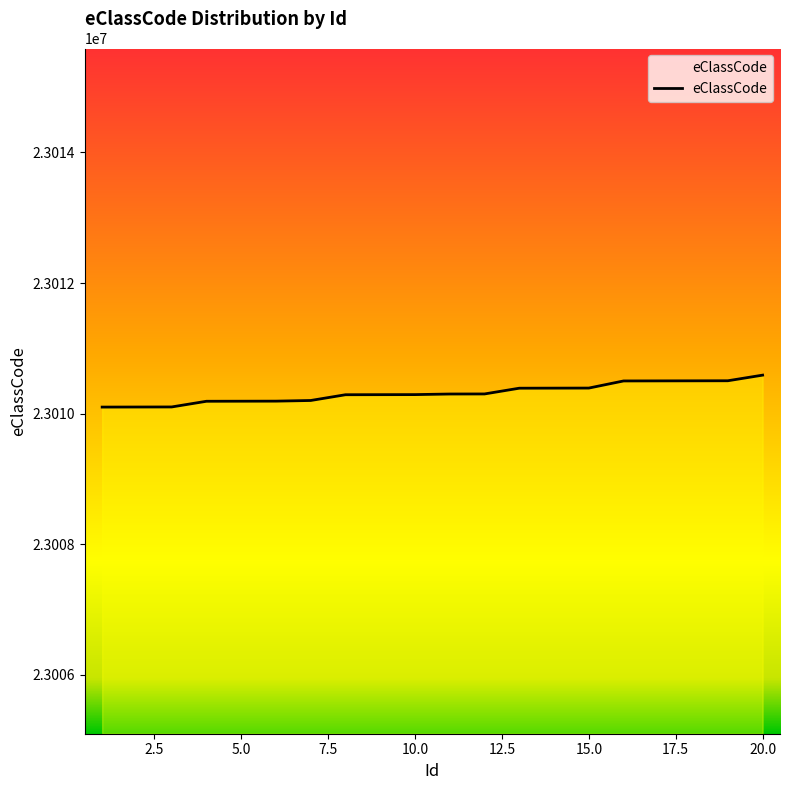

How many lines are shown in the chart?

1